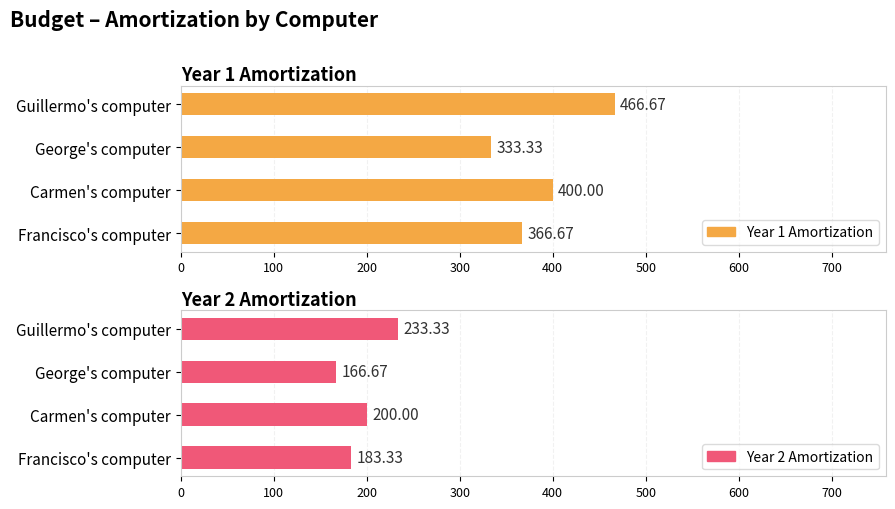

The Total cost series shows 69.2 at Guillermo's computer. True or false?

False